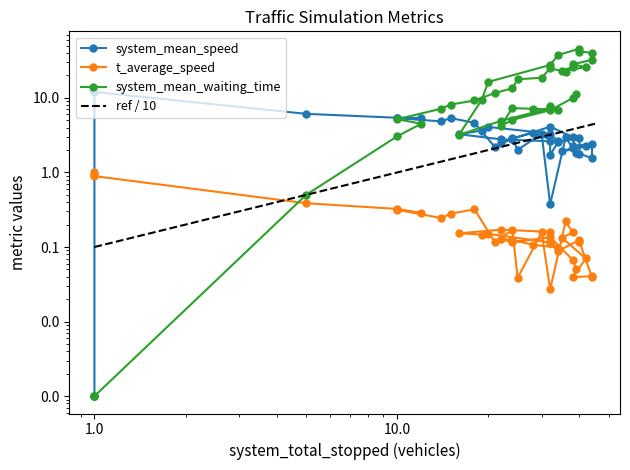

What is the value of the system_mean_waiting_time point at the 26th from the left?

27.6